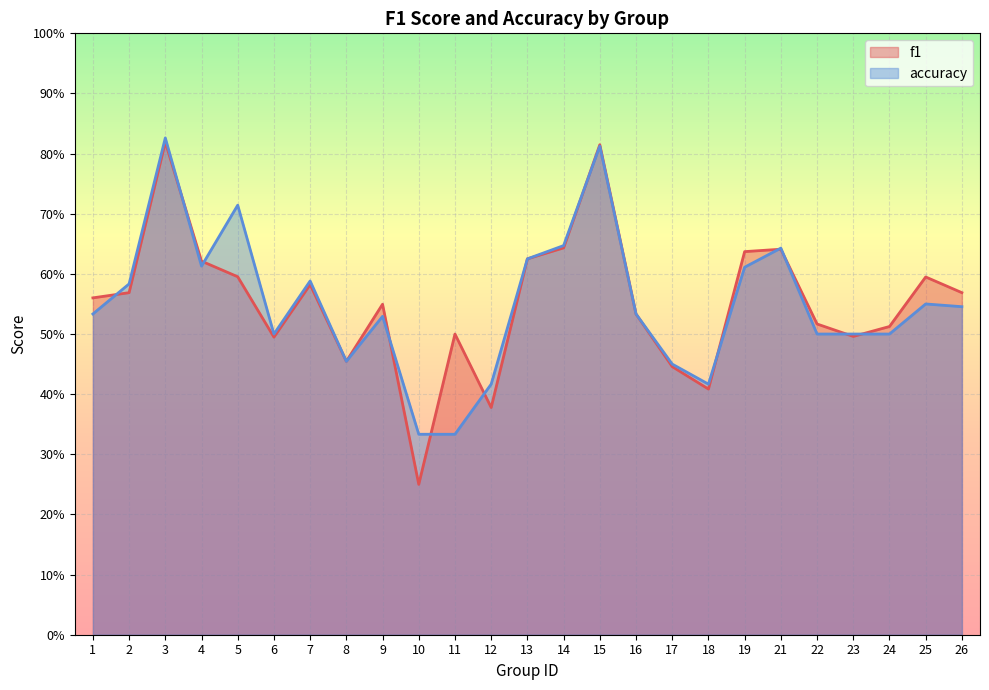

Is the value of accuracy at 19 greater than the value of f1 at 2?

Yes